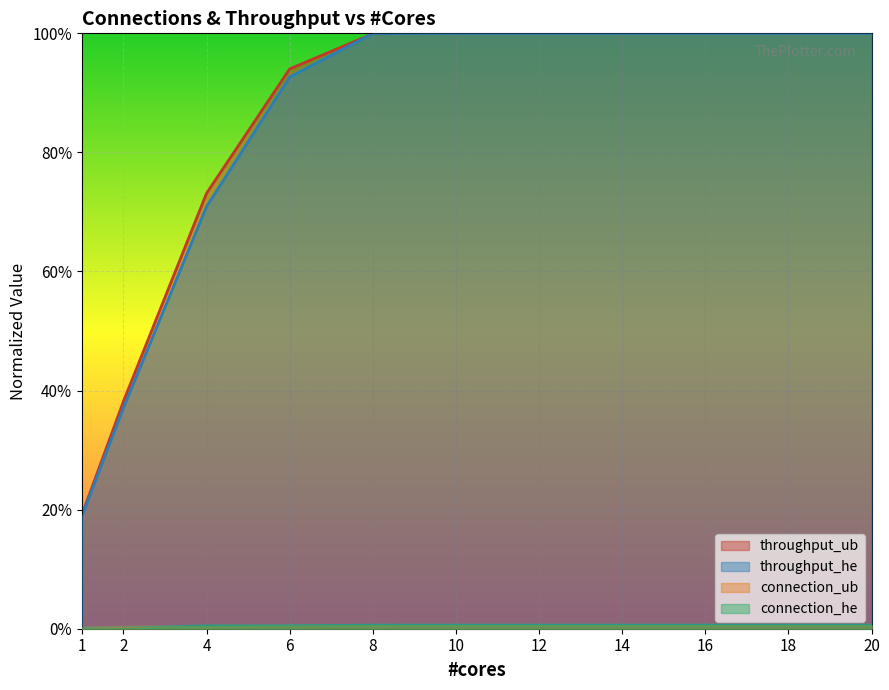

What is the sum of the throughput_he values at 8 and 6?

1.9